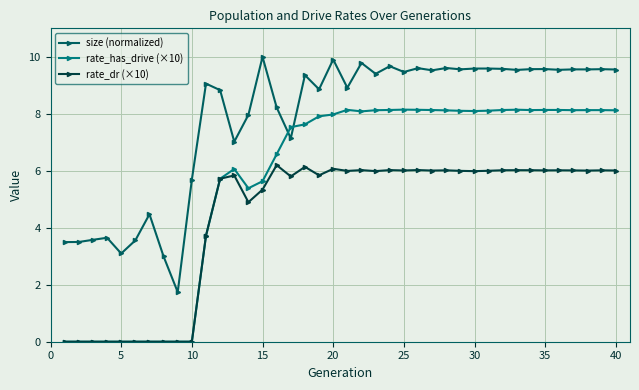

True or false: rate_dr (×10) and size (normalized) cross at least once.

False